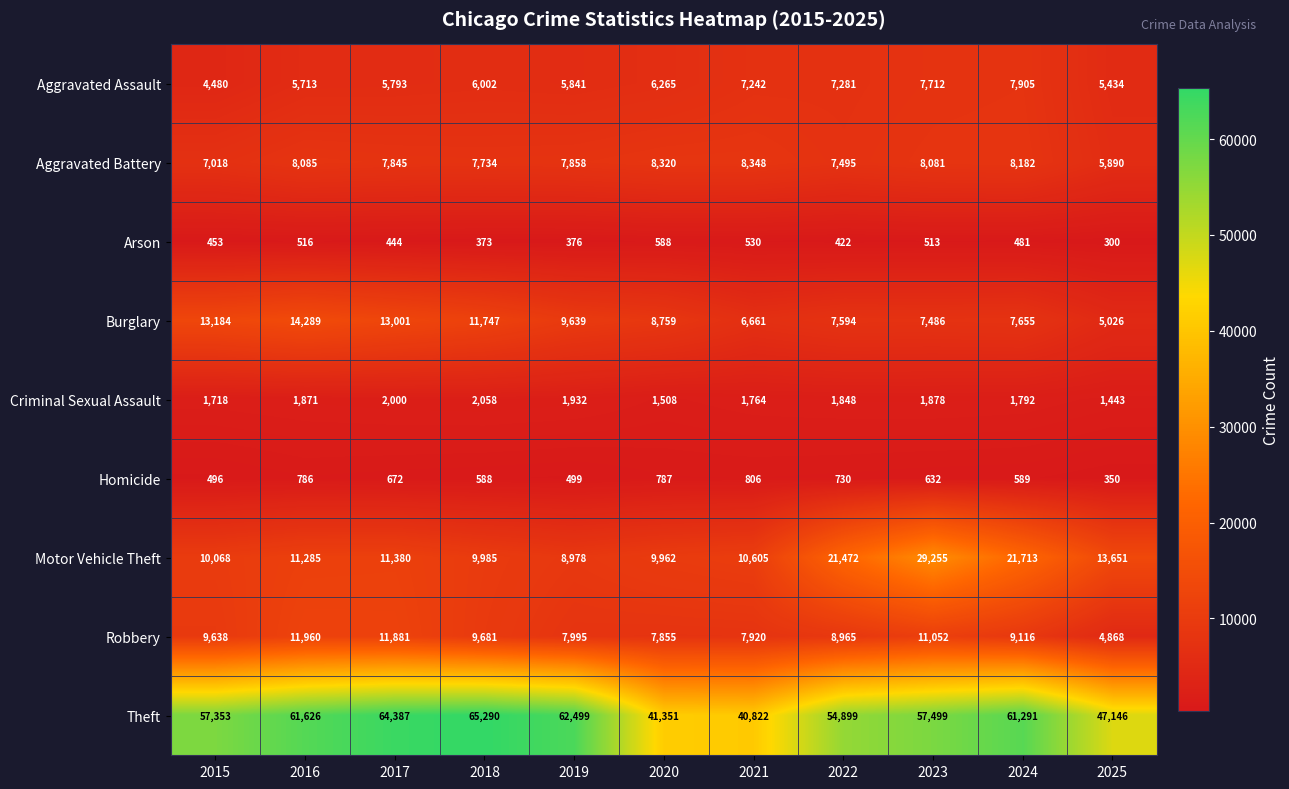

At which category is the sum across all series the highest?

2023